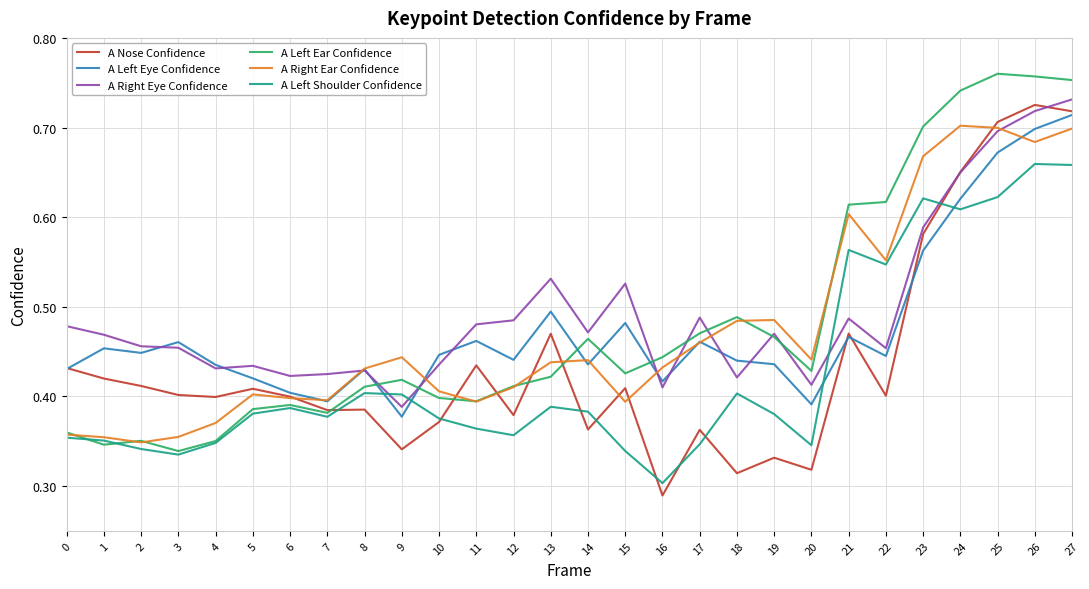

How many intersections are there between A Right Eye Confidence and A Left Shoulder Confidence?

4